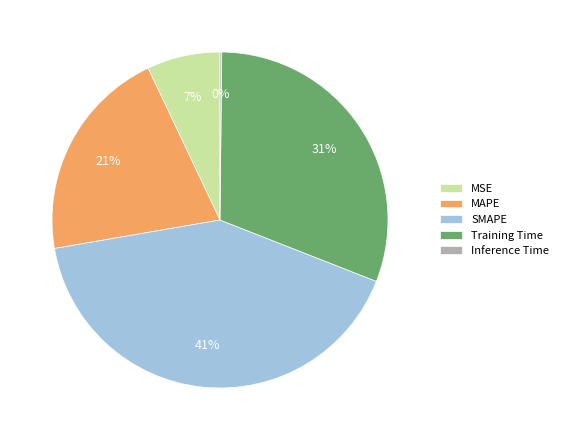

To the nearest percent, what percentage of the pie is SMAPE?

41%